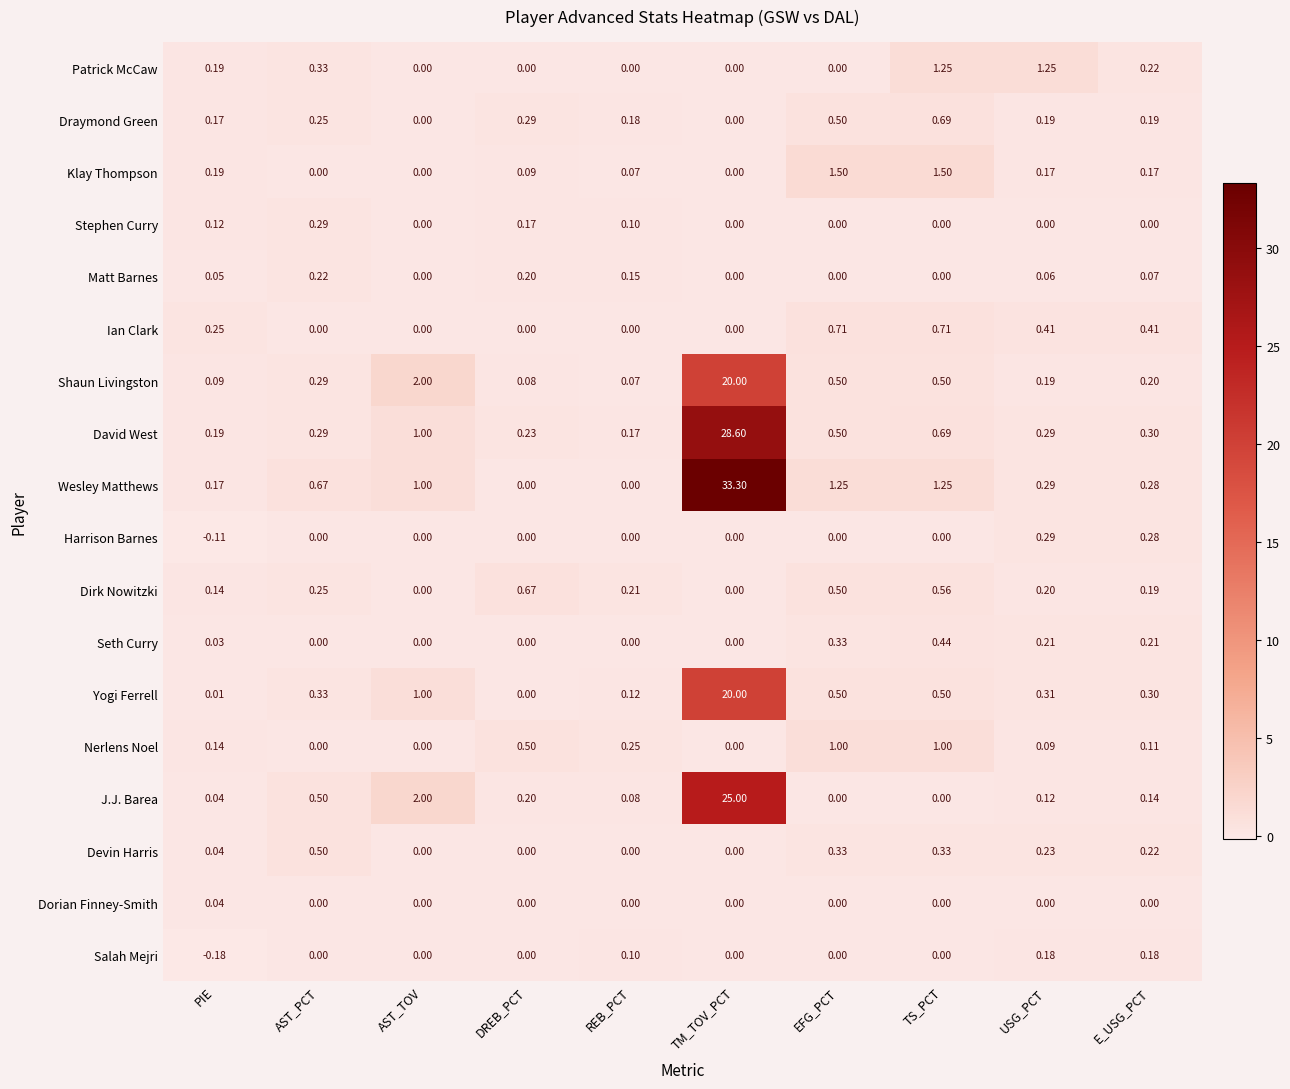

What is the spread (max minus min) of values at TM_TOV_PCT?

33.3